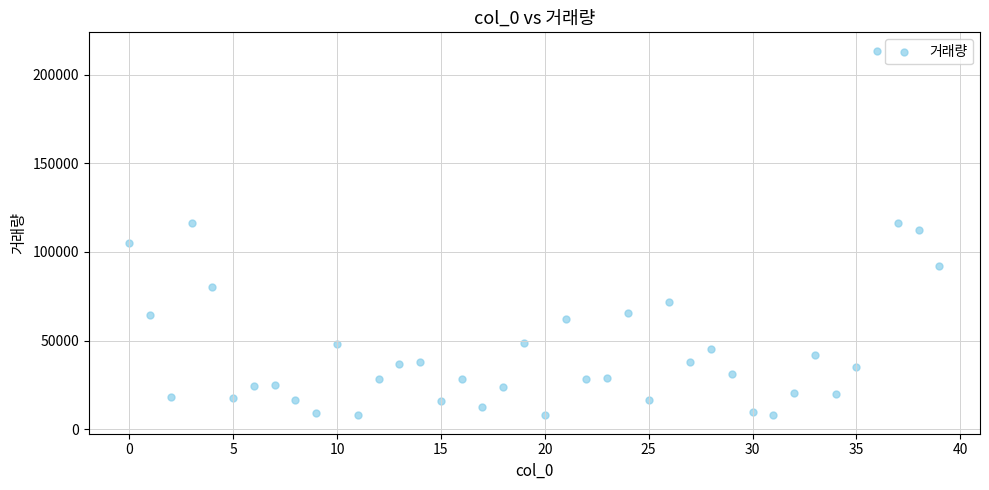

What is the range of Y values (max minus min)?

205667